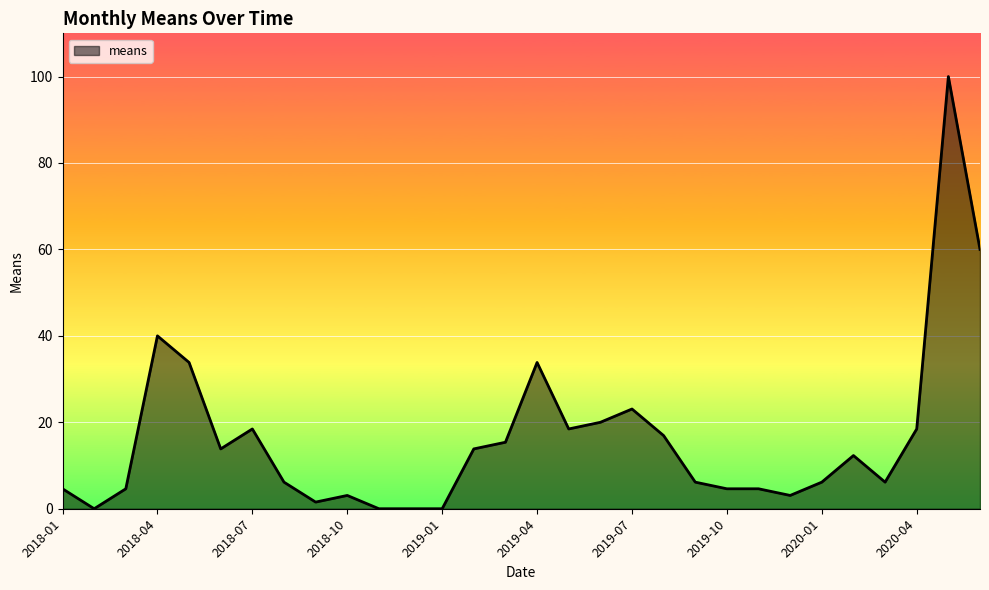

Is this an area chart (filled region under the line)?

Yes